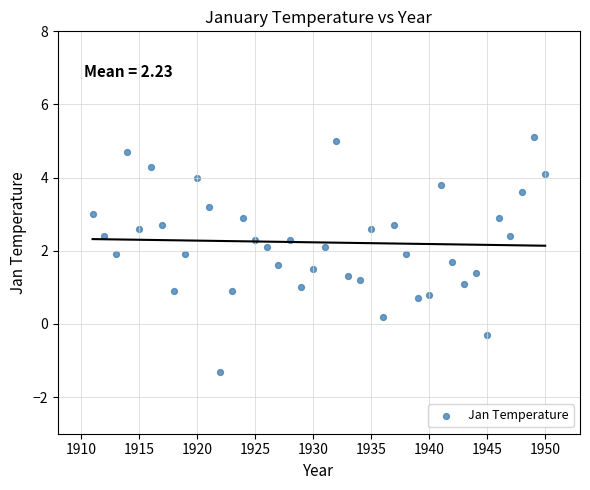

What is the range of Y values (max minus min)?

6.4